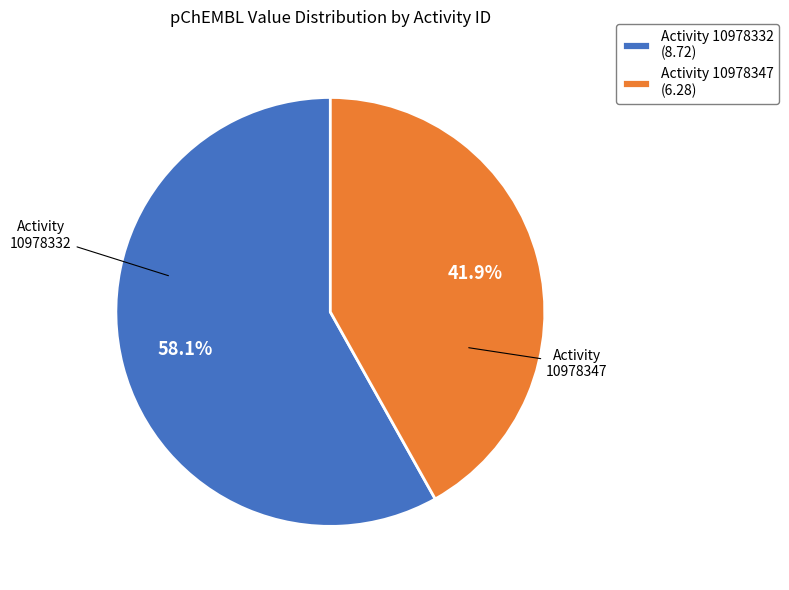

Approximately how many times larger is the value at Activity 10978347 (6.28) compared to Activity 10978332 (8.72)?

0.7